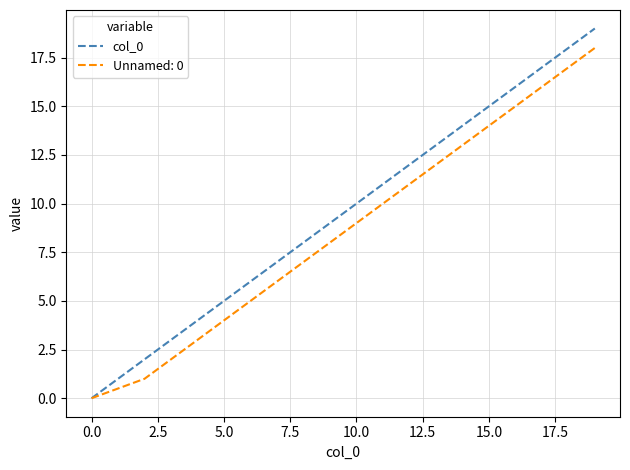

List the series in order of their overall mean, lowest first.

Unnamed: 0, col_0